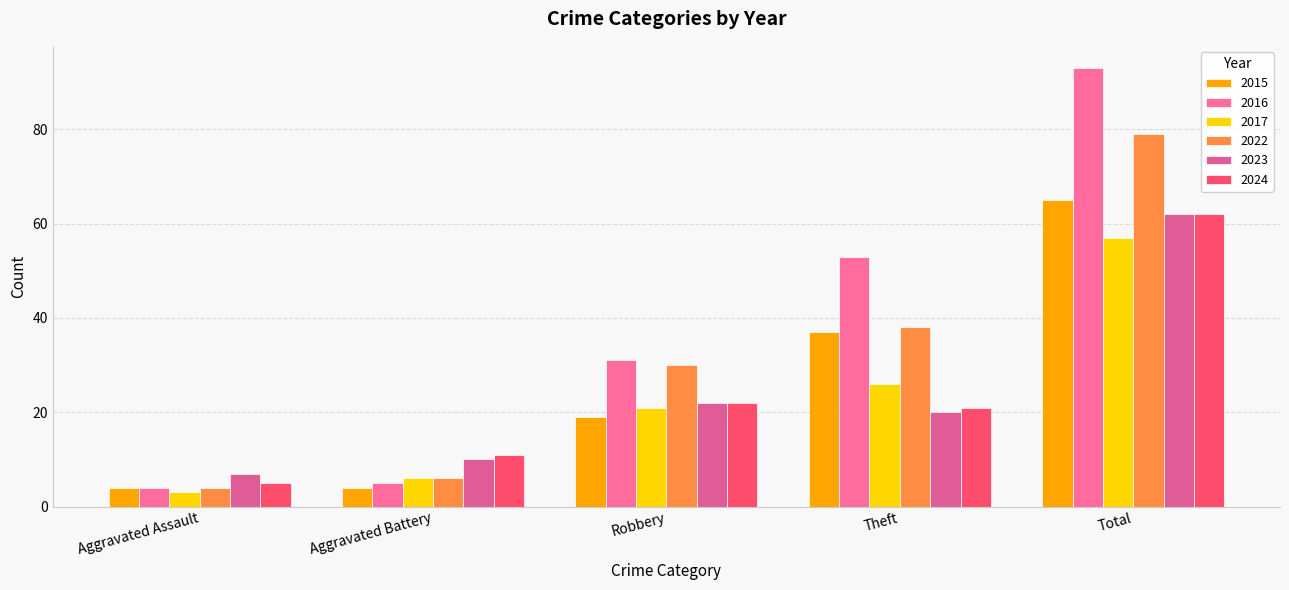

Which series has the largest total across all categories?

2016